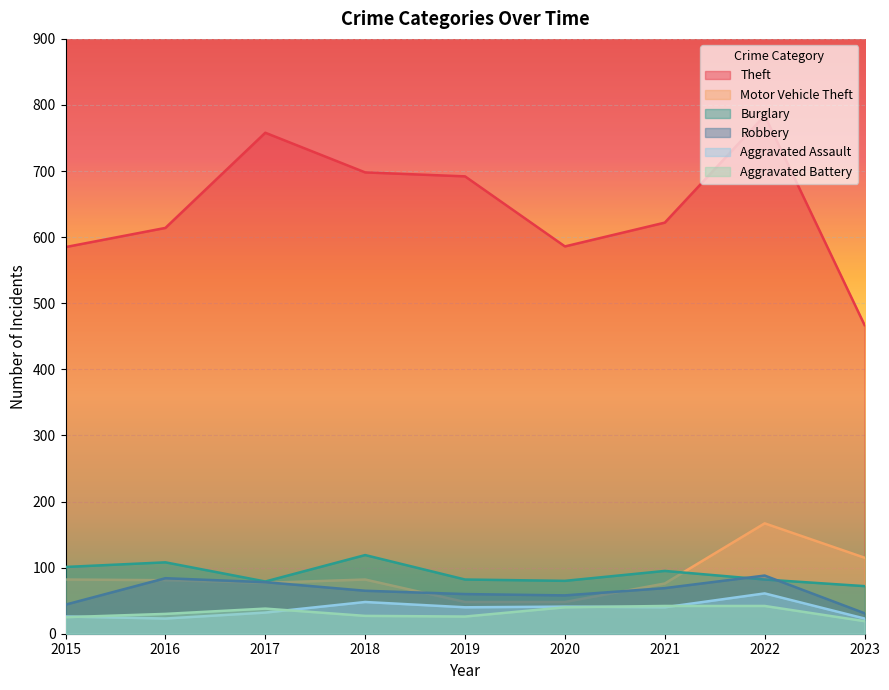

List the labels in order of Burglary value, largest first.

2018, 2016, 2015, 2021, 2019, 2022, 2020, 2017, 2023